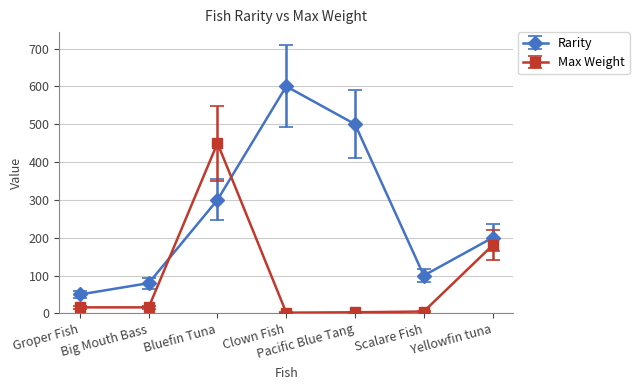

Rank the series by their average value, from highest to lowest.

Rarity, Max Weight